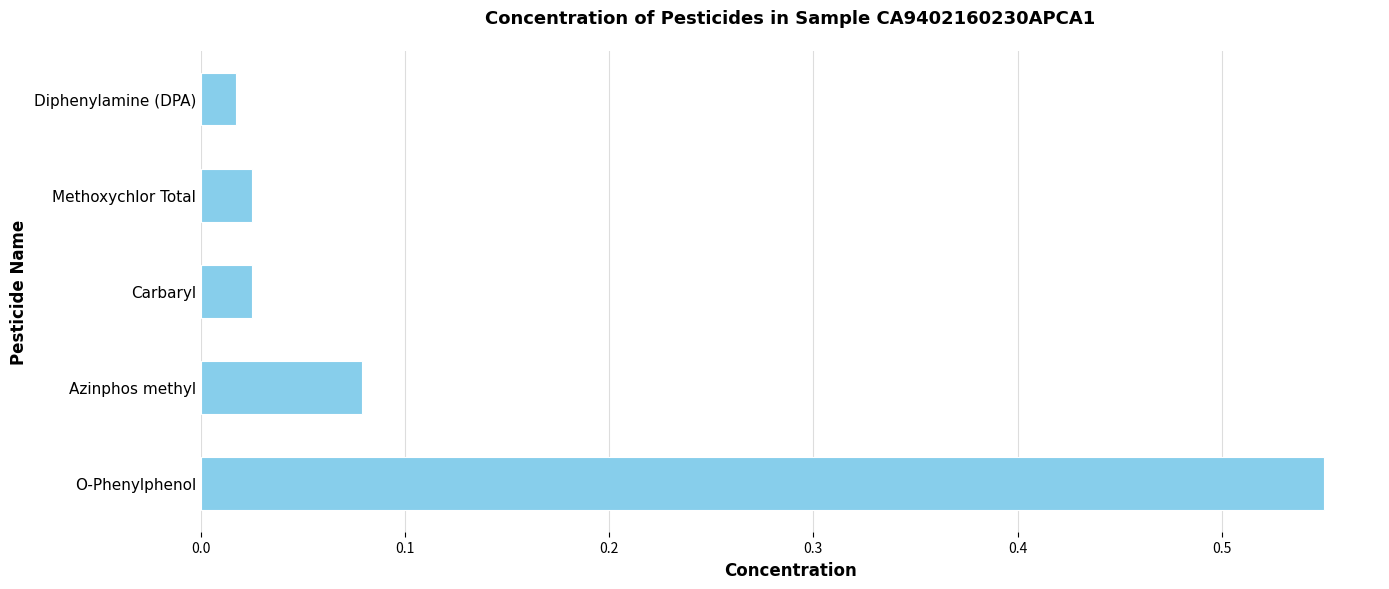

Which has a higher value, O-Phenylphenol or Diphenylamine (DPA)?

O-Phenylphenol